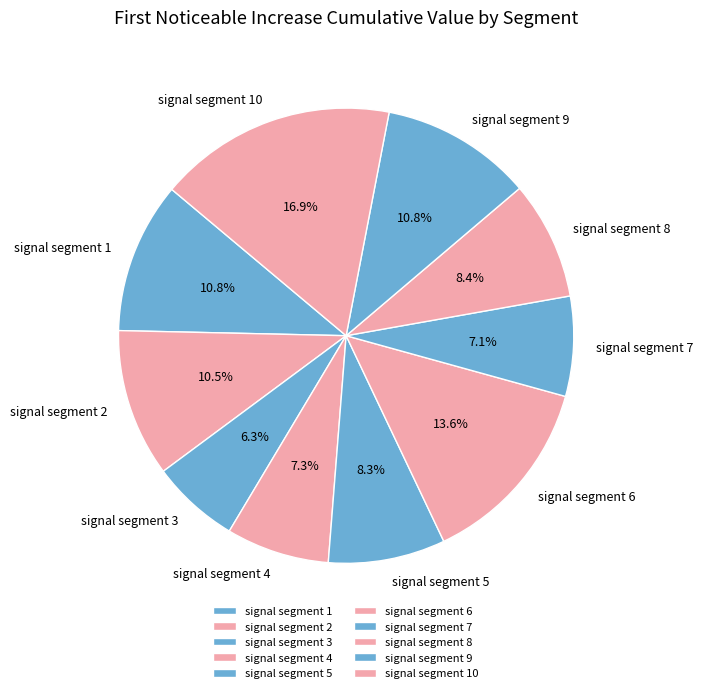

Which category has the biggest portion of the pie?

signal segment 10